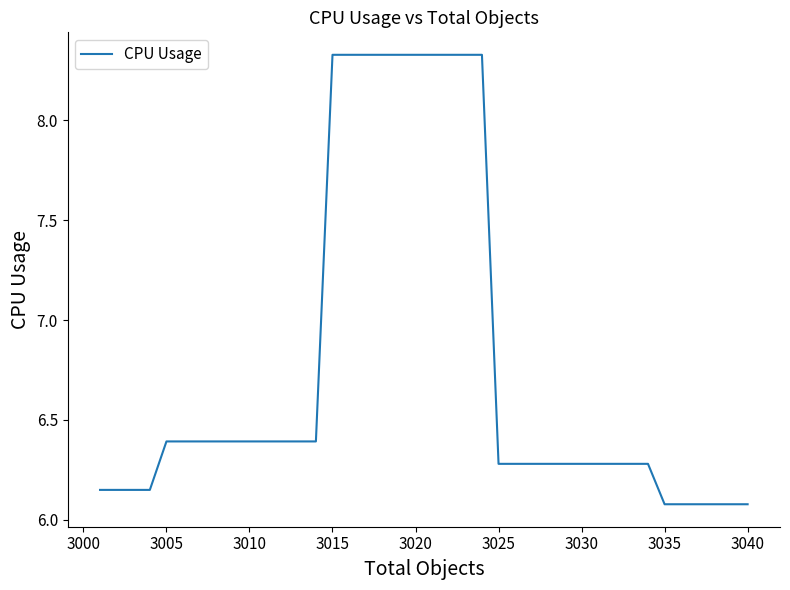

What is the smallest value displayed?

6.1